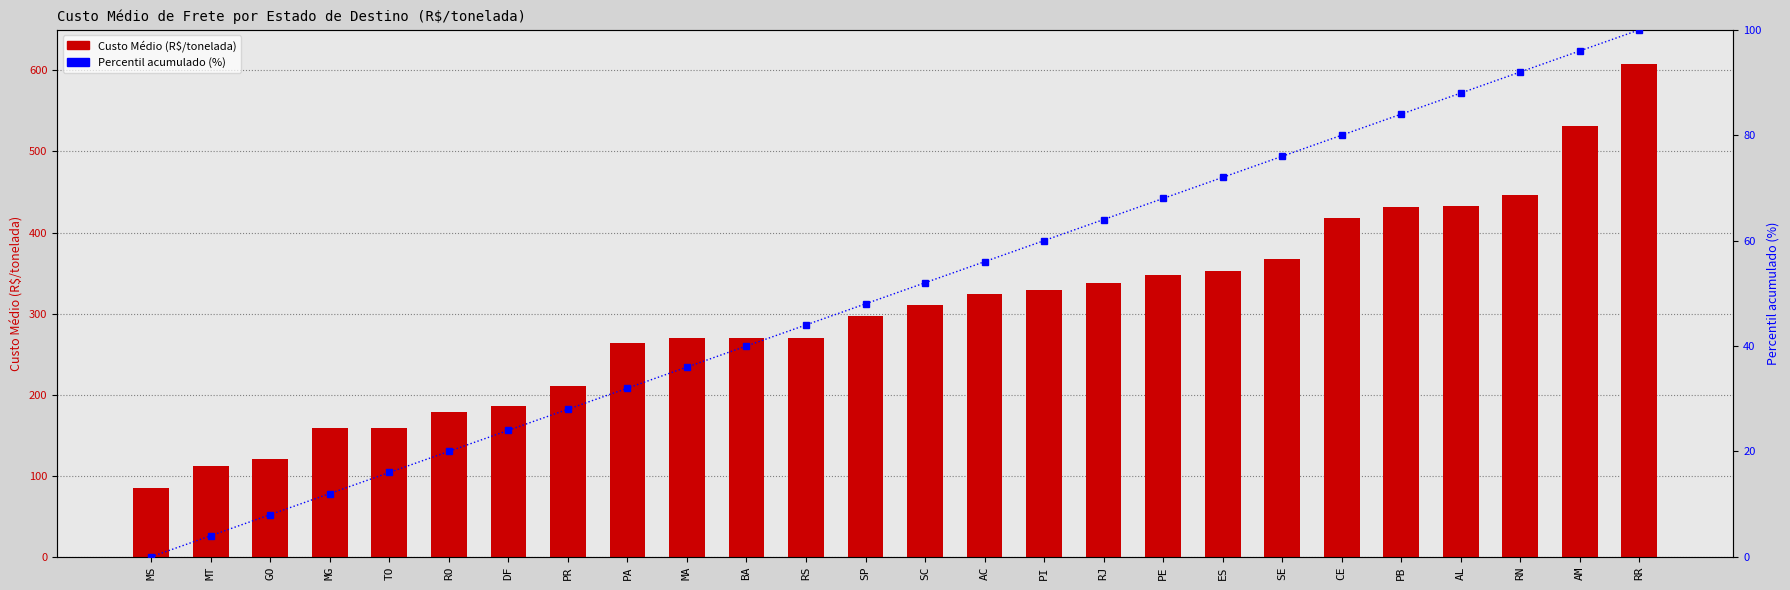

The value of Custo Médio (R$/tonelada) at CE is 417.5. True or false?

True